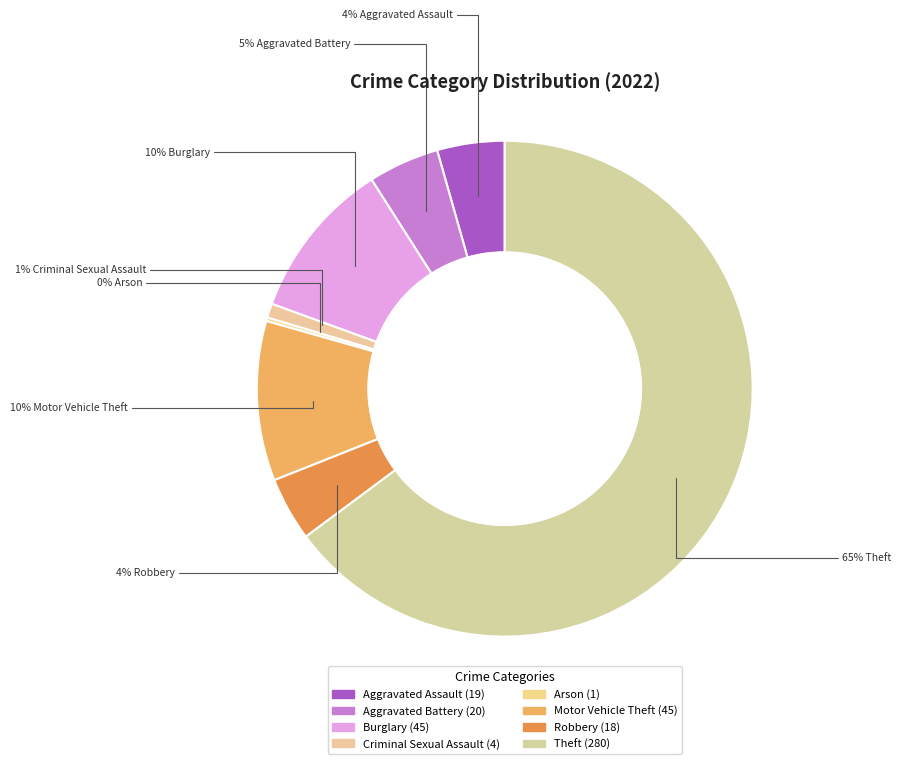

What percentage is the Motor Vehicle Theft slice, to the nearest percent?

10%